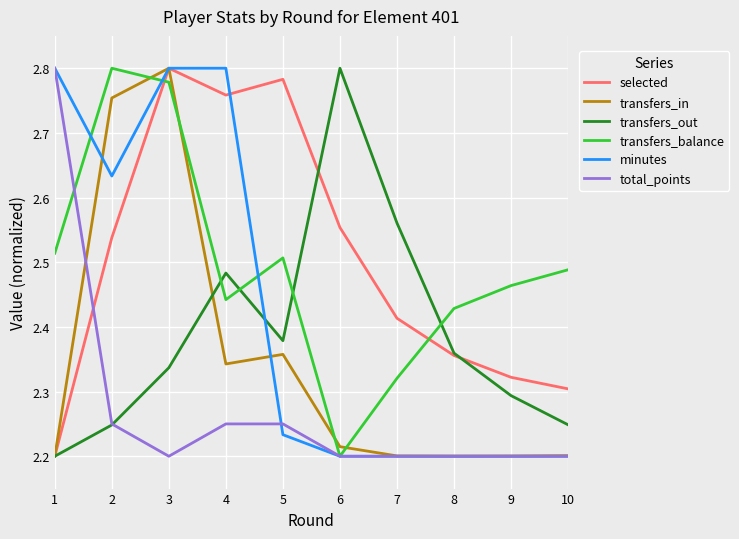

How many interior local valleys does the transfers_out series have?

1